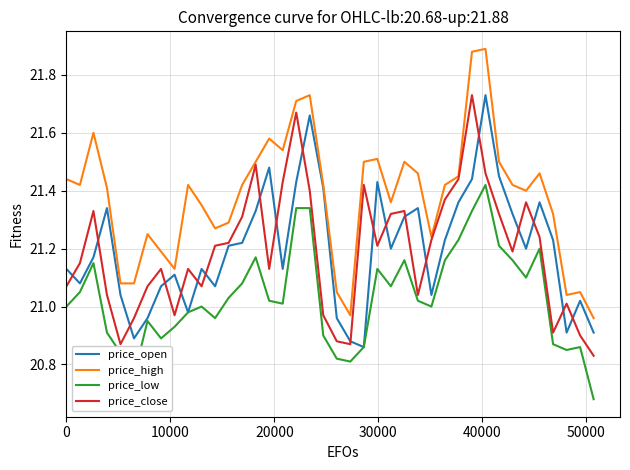

True or false: price_high and price_low intersect in this chart.

False